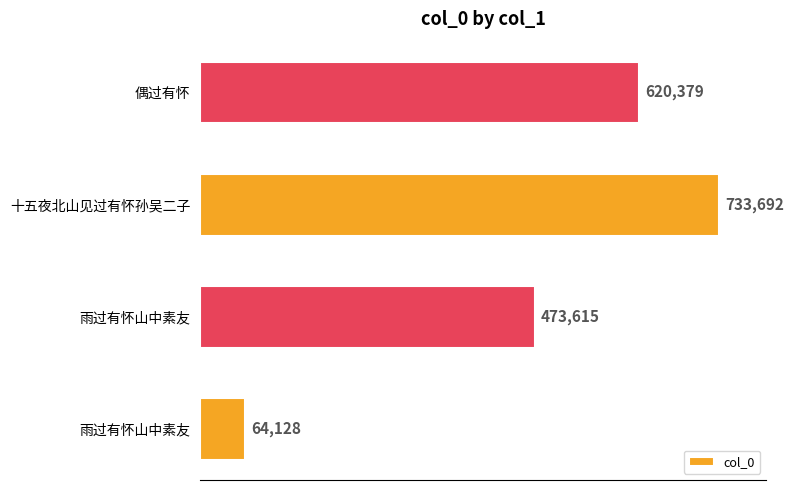

Count the number of categories in the chart.

4